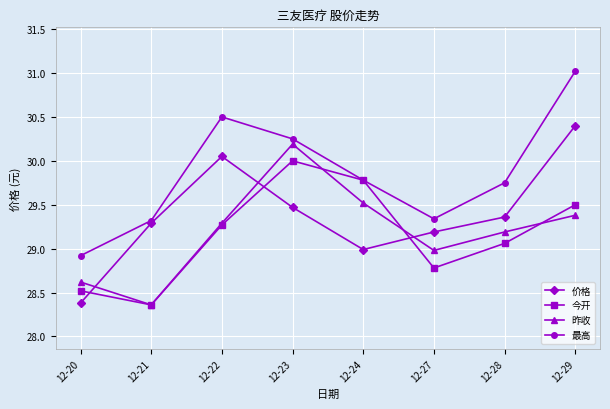

Is it true that 昨收 equals 30.2 at 12-23?

True